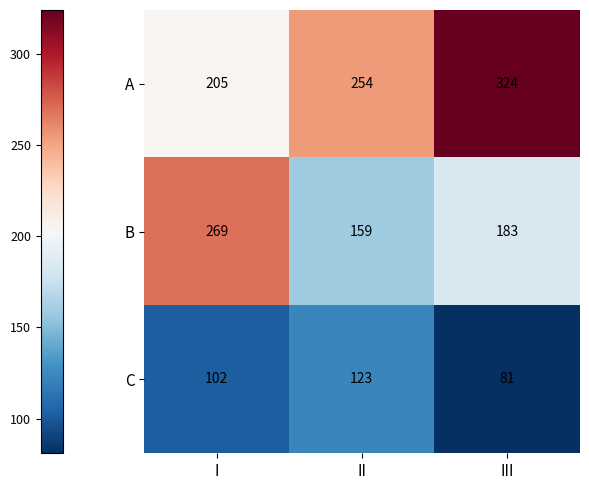

Which category has the lowest value across all series?

III